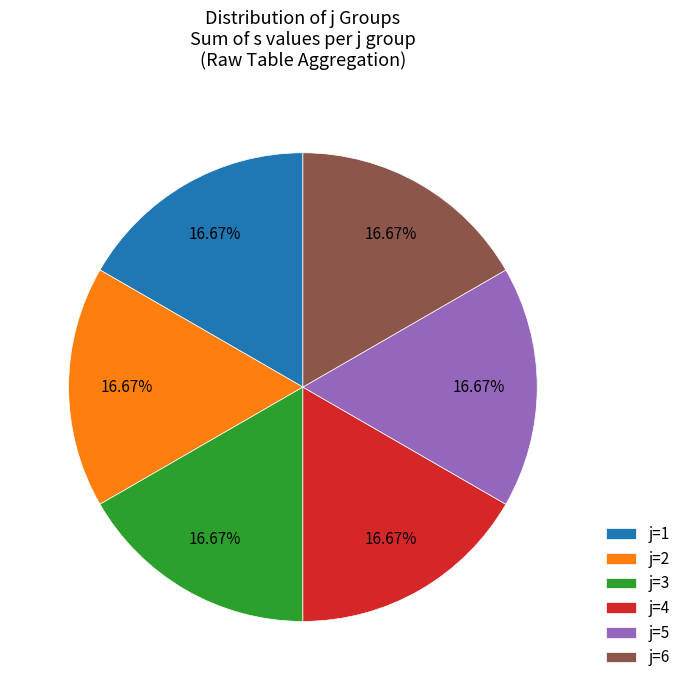

Combined, do j=5 and j=2 account for over 50%?

No